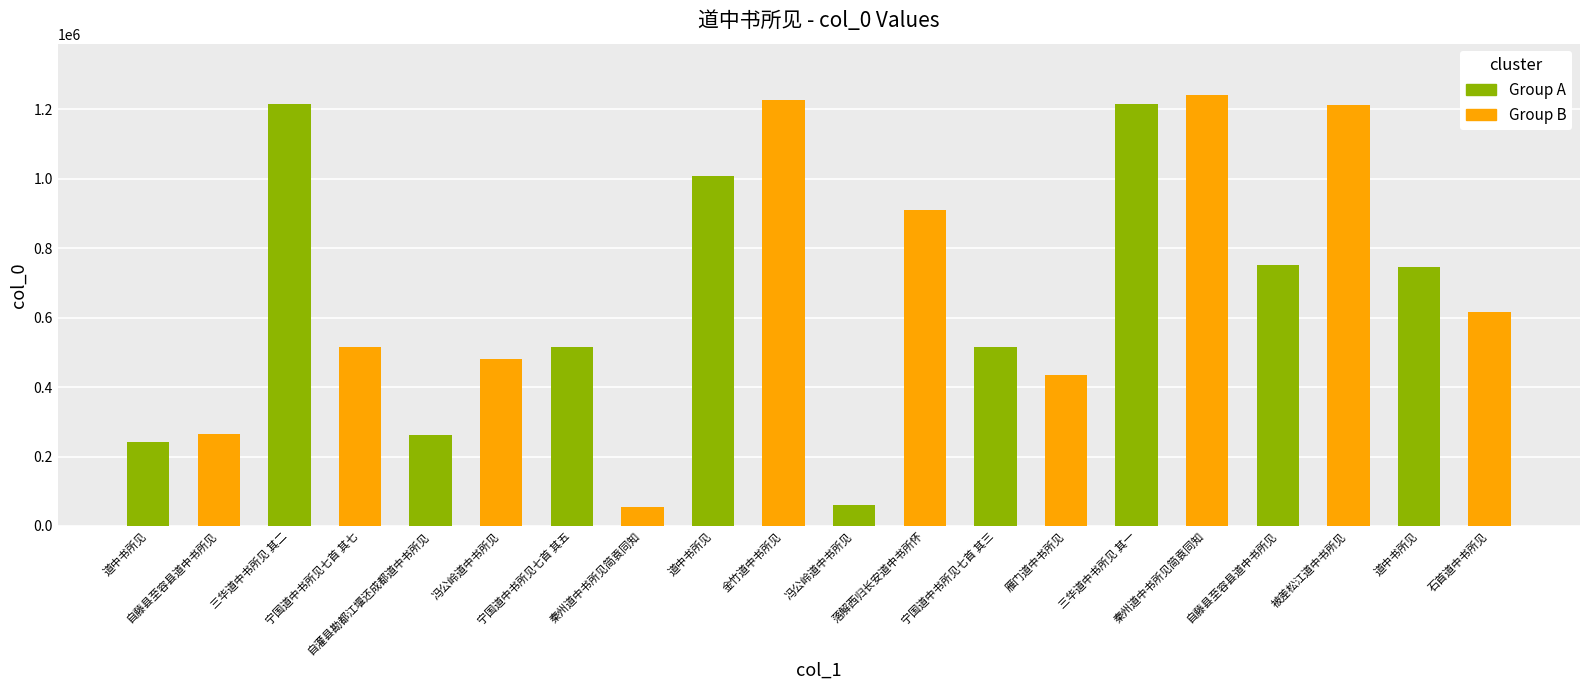

How many data points does each series have?

20